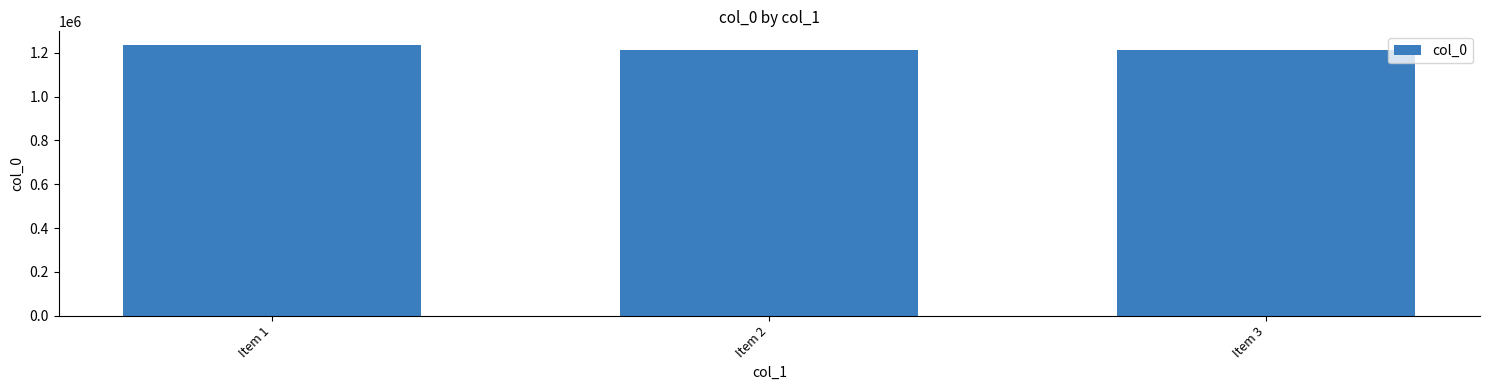

Count the number of categories in the chart.

3